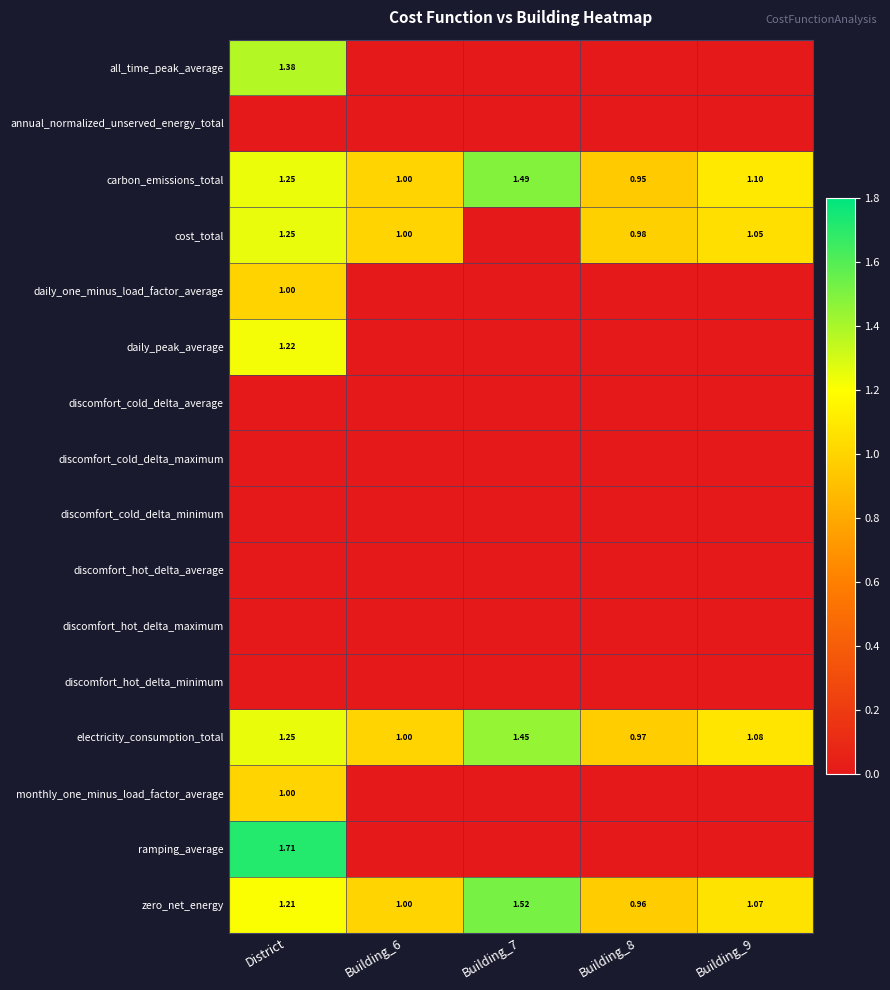

The zero_net_energy series shows 1.0 at Building_8. True or false?

True